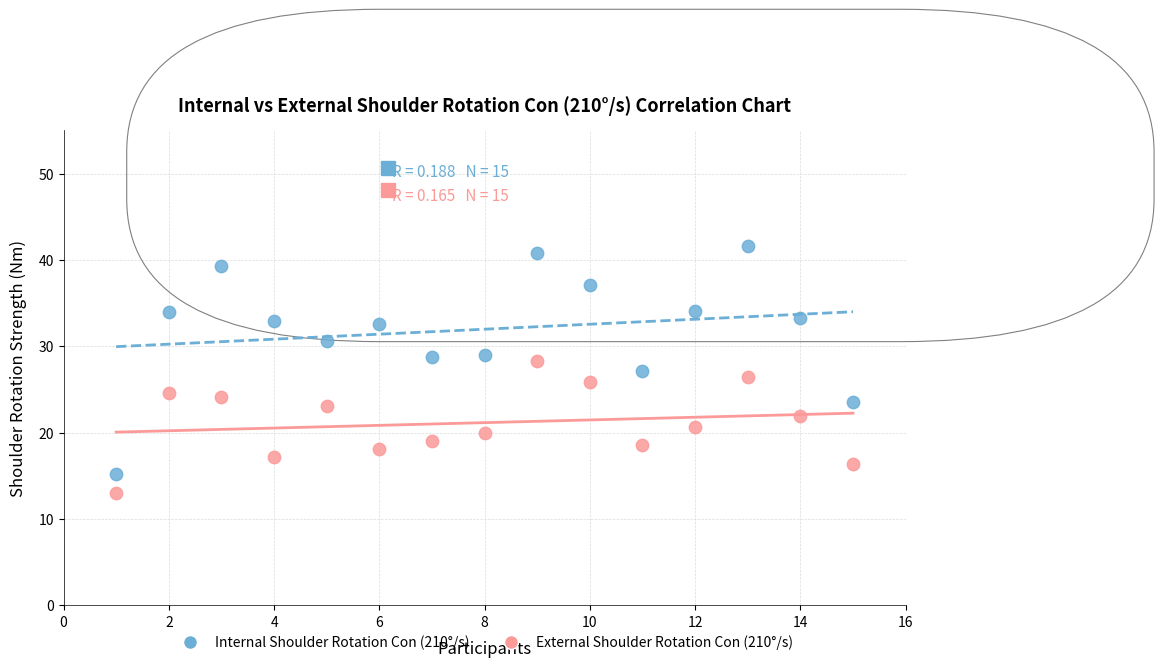

Which series reaches the maximum Y coordinate?

Internal Shoulder Rotation Con (210°/s)